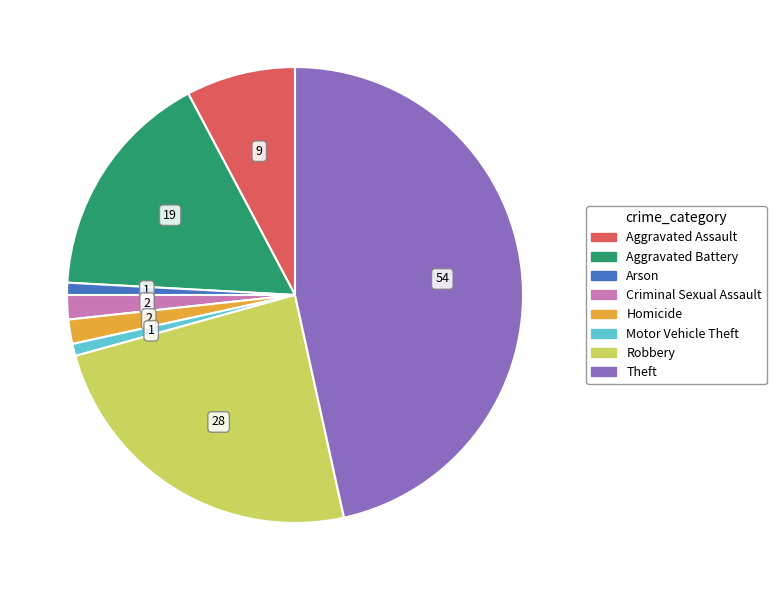

What is the ratio of the value at Homicide to the value at Criminal Sexual Assault?

1.0